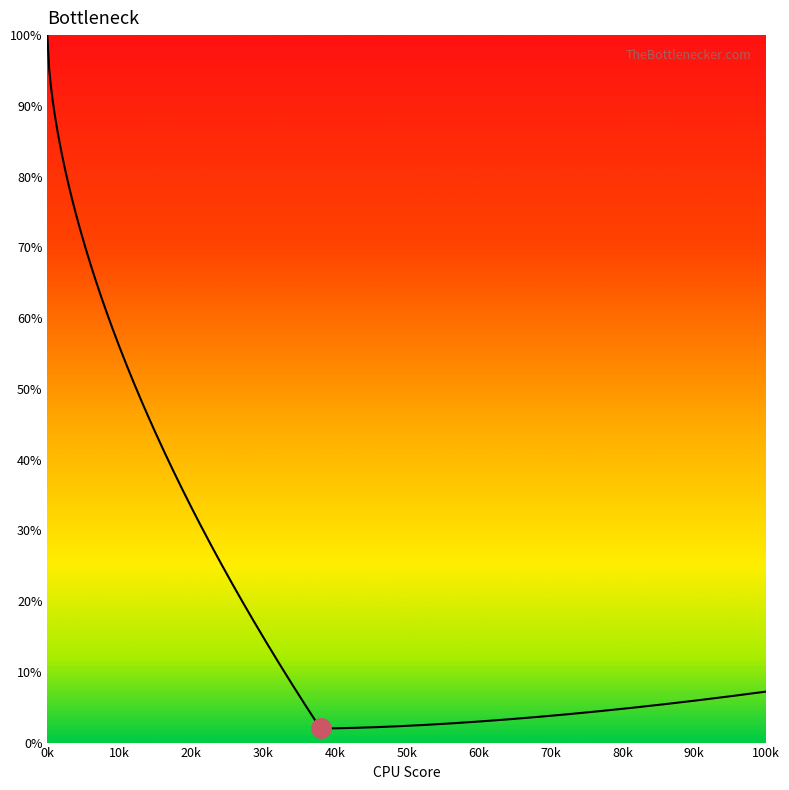

What is the minimum value shown in the chart?

2.0